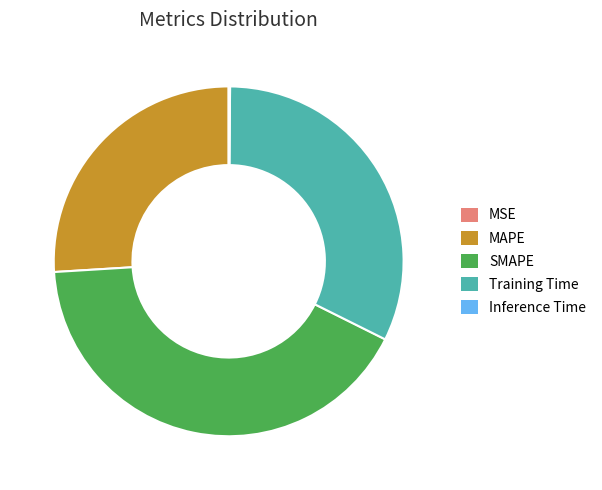

What is the largest slice in the pie chart?

SMAPE